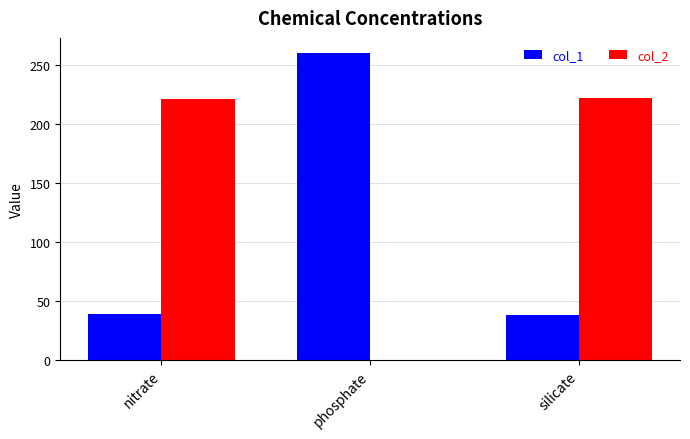

Is the value of col_2 at silicate greater than the value of col_1 at nitrate?

Yes